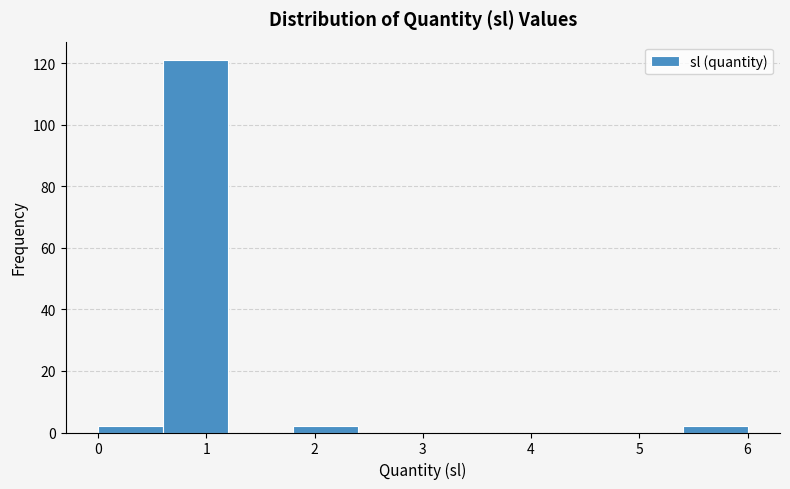

Reading left to right, list every bar in this chart as the range it spans on the x-axis followed by its height. The values are not printed on the chart, so give them approximately, as read against the axis.

0.0 to 0.6: 2
0.6 to 1.2: 122
1.2 to 1.8: 0
1.8 to 2.4: 2
2.4 to 3.0: 0
3.0 to 3.6: 0
3.6 to 4.2: 0
4.2 to 4.8: 0
4.8 to 5.4: 0
5.4 to 6.0: 2